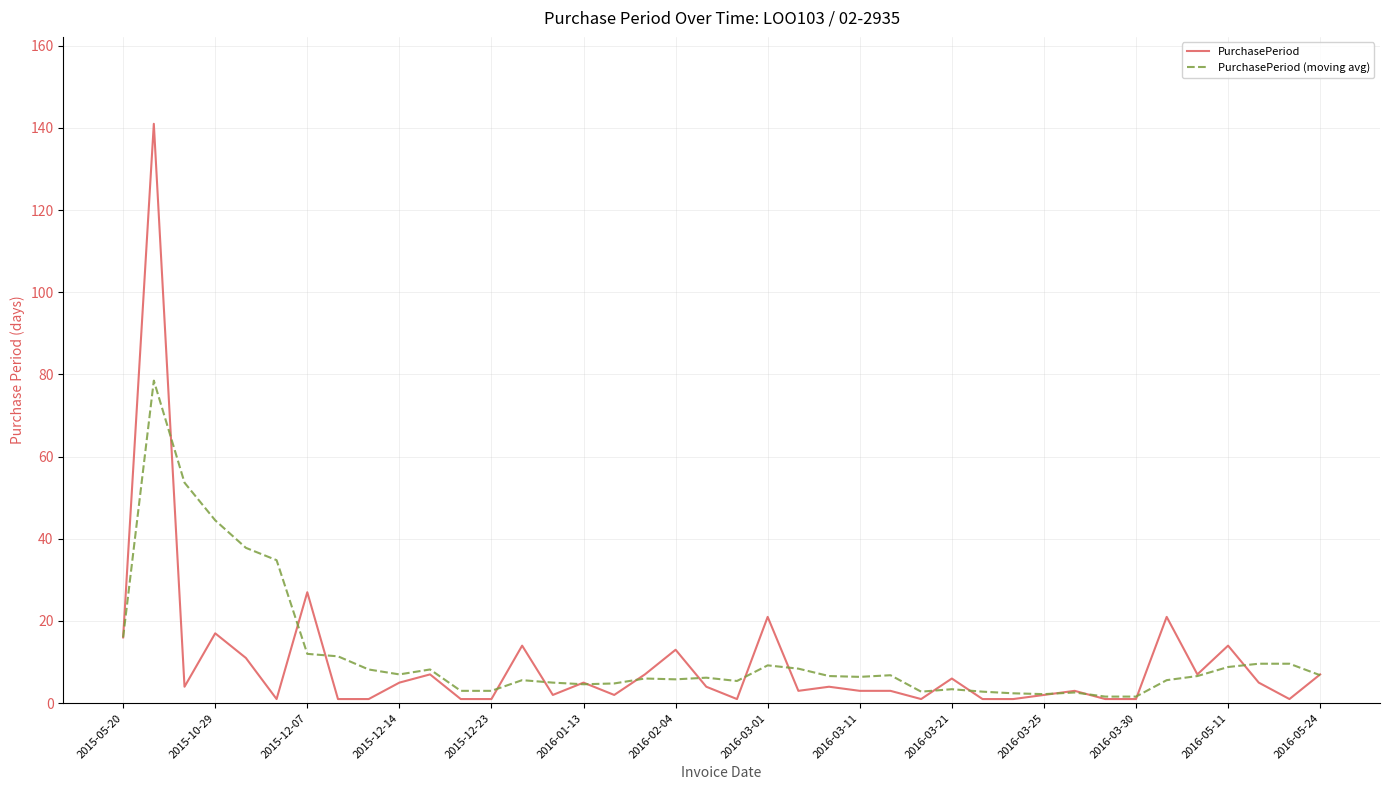

What is the average value of the PurchasePeriod (moving avg) series?

11.6